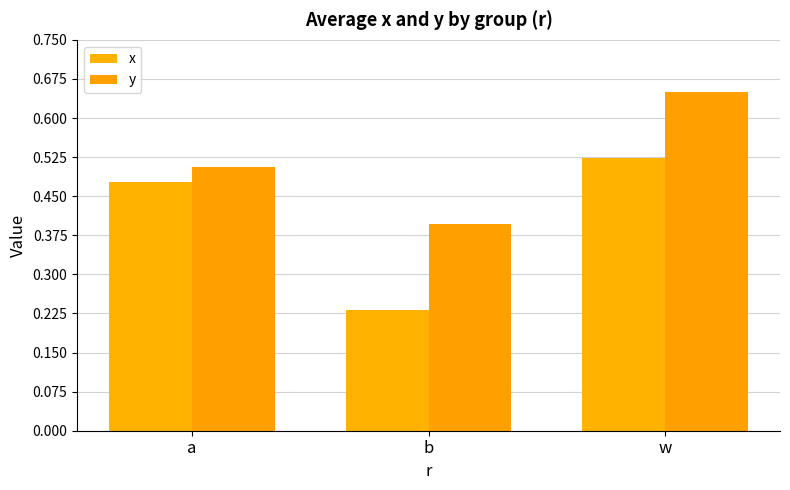

What is the label of the 2nd bar from the left?

b